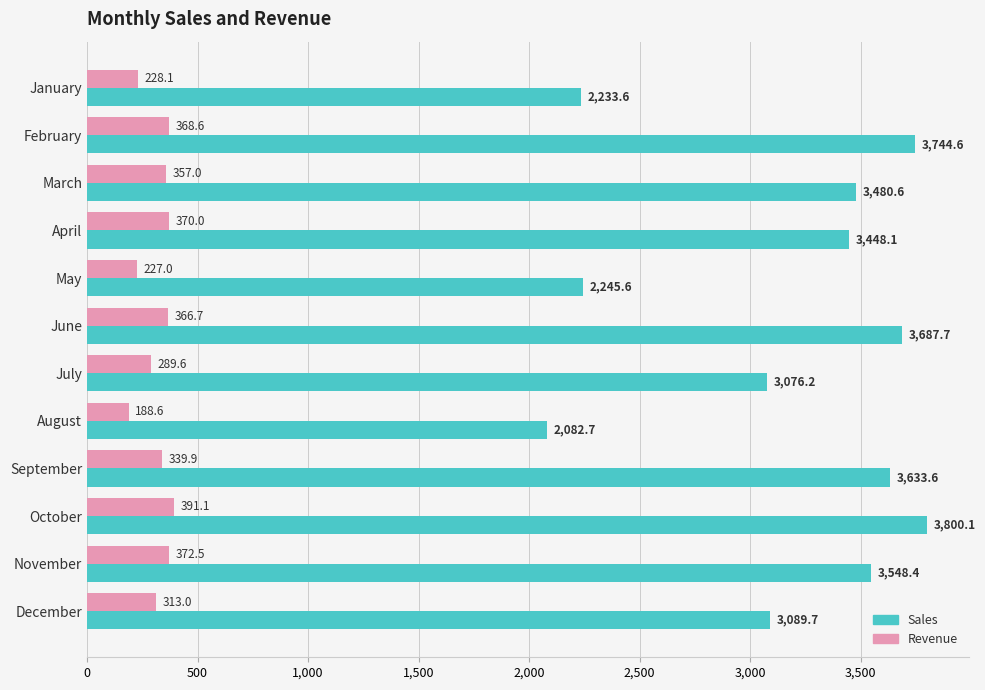

Which series has the widest spread of values?

Sales